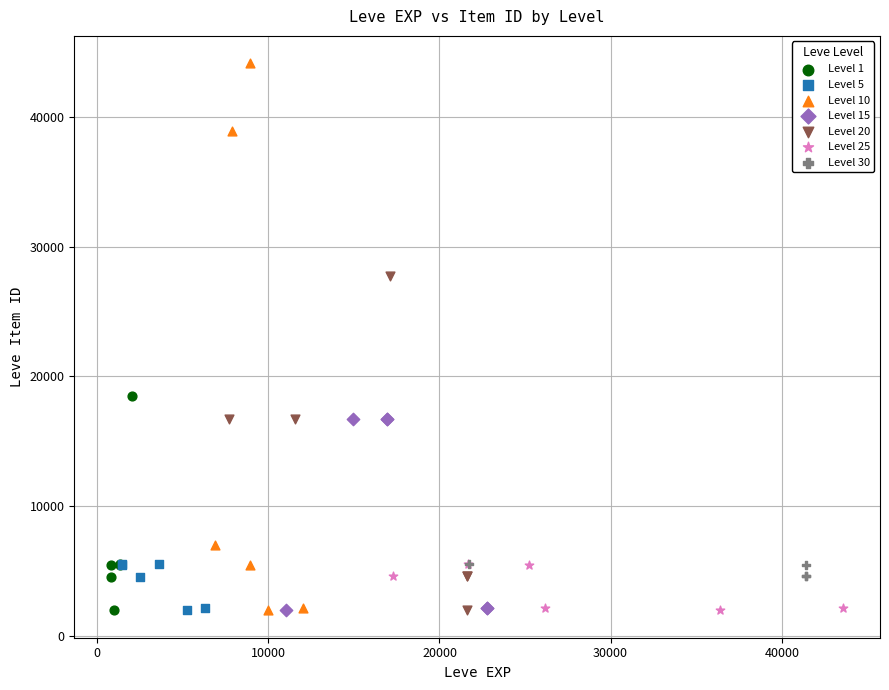

Which series has the largest Y range (max minus min)?

Level 10